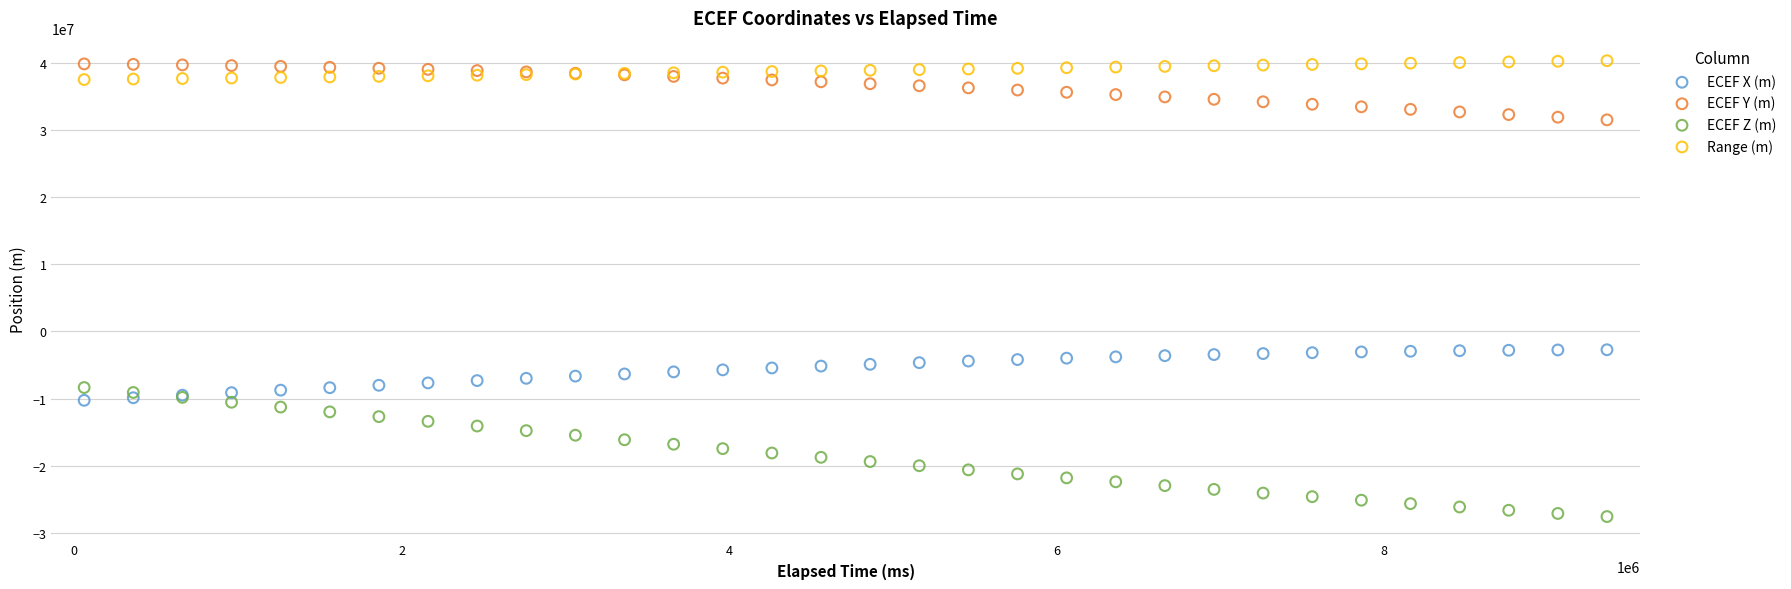

Which series has the widest spread of Y values?

ECEF Z (m)